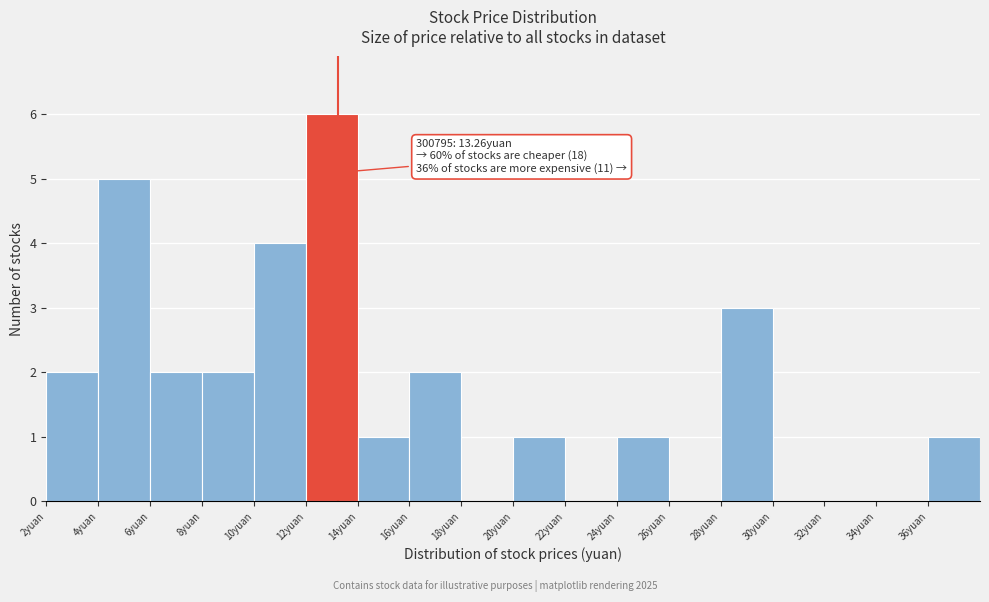

Over which range of the x-axis is the bar tallest?

12 to 14